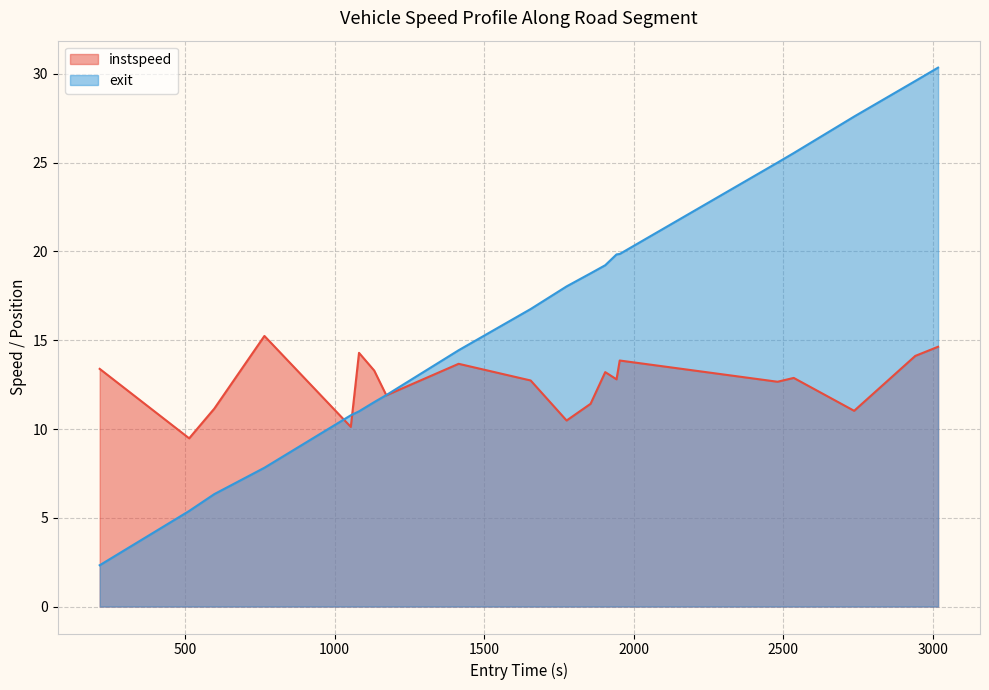

Which series has the widest spread of values?

exit